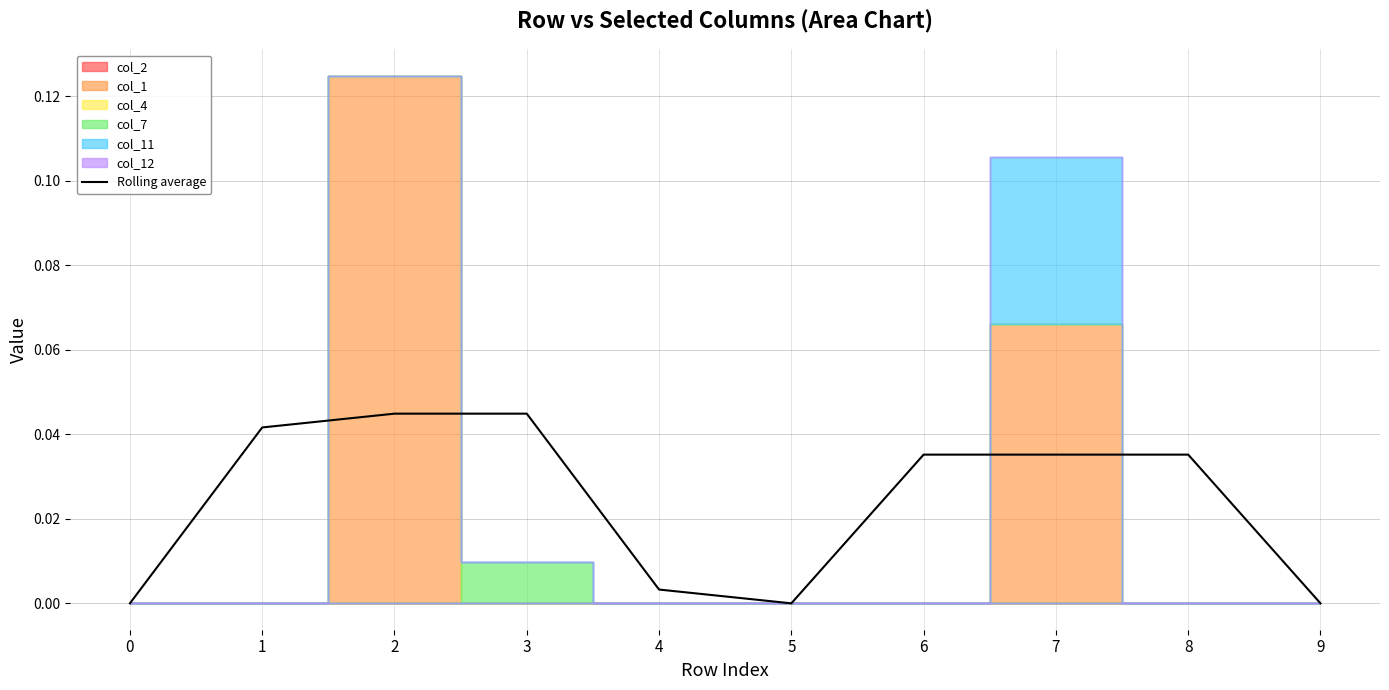

Where is the first local minimum?

5